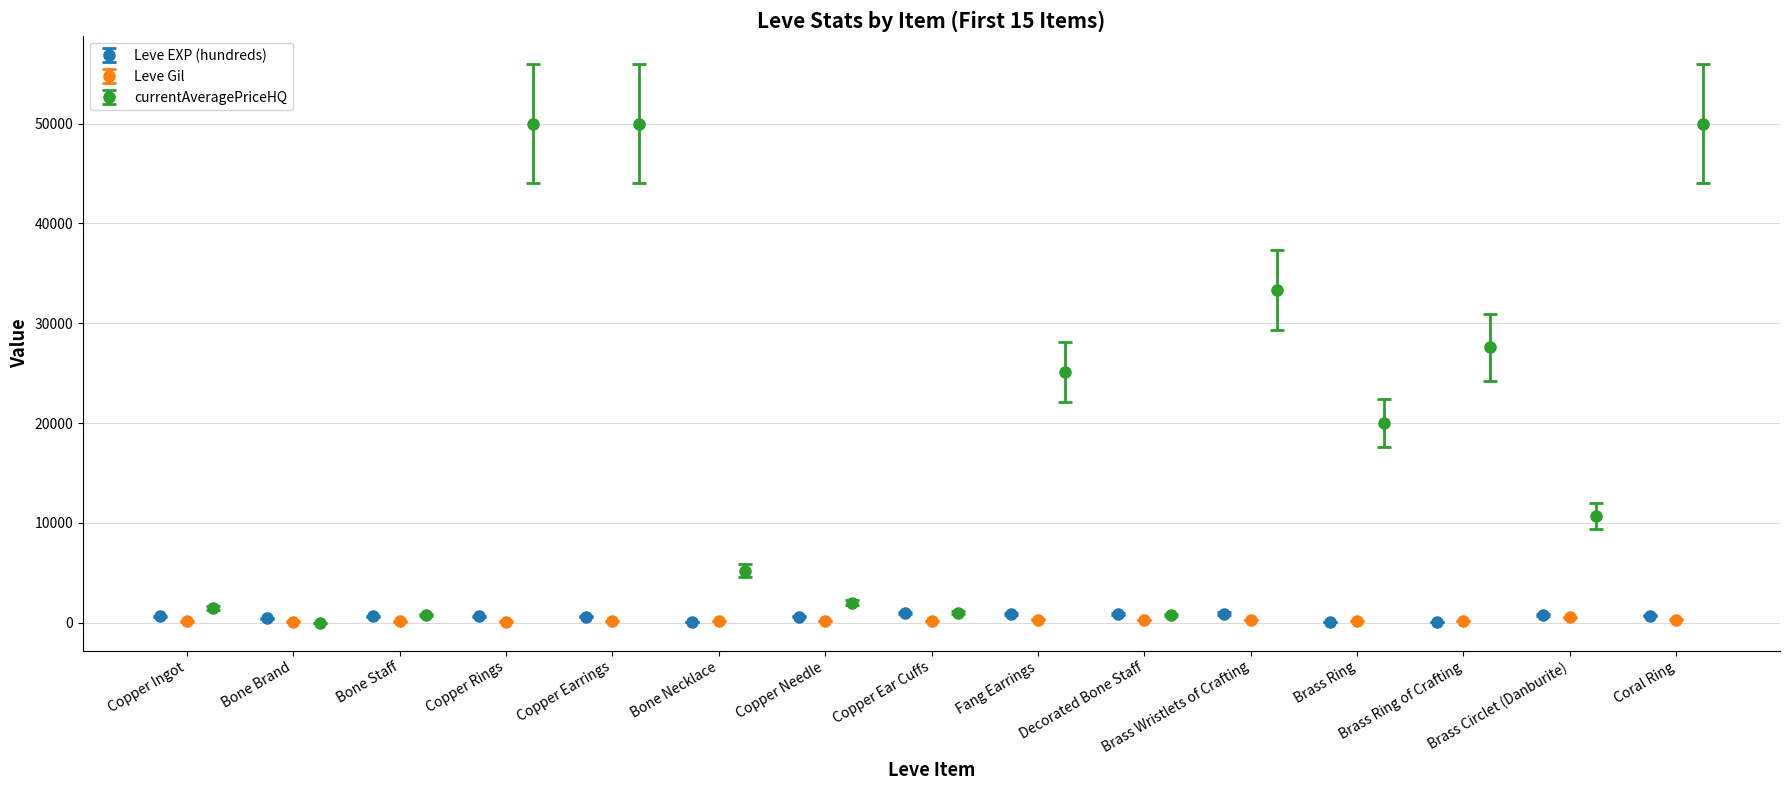

Does the chart contain stacked bars?

No